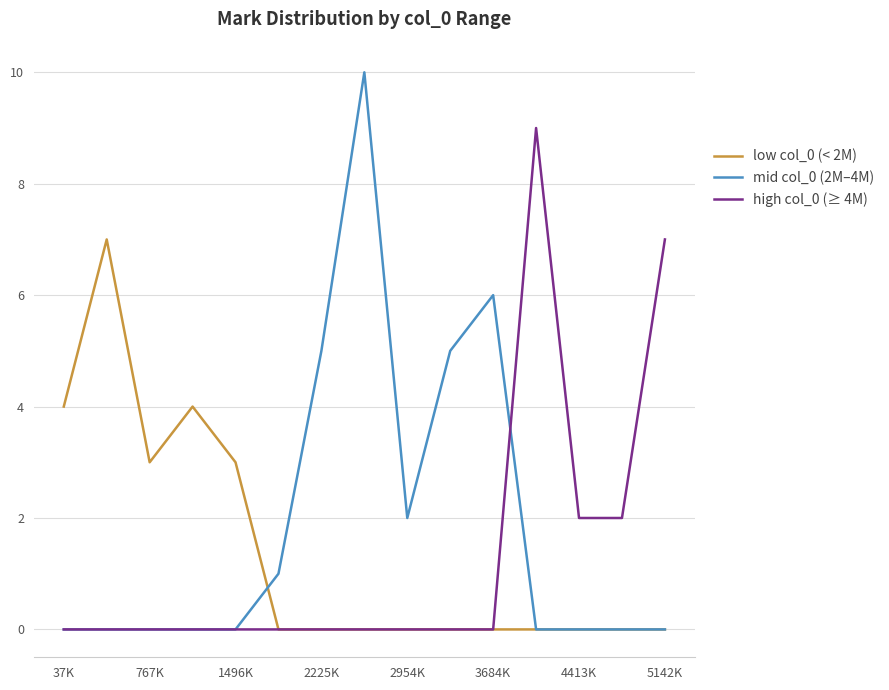

List the series in order of their peak value, lowest first.

low col_0 (< 2M), high col_0 (≥ 4M), mid col_0 (2M–4M)